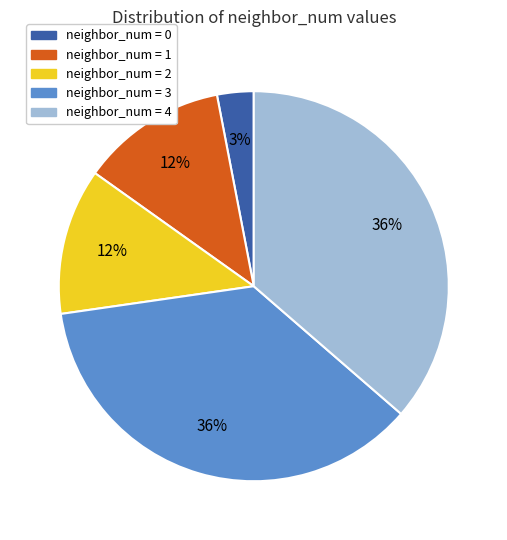

Is there a majority slice in this chart?

No